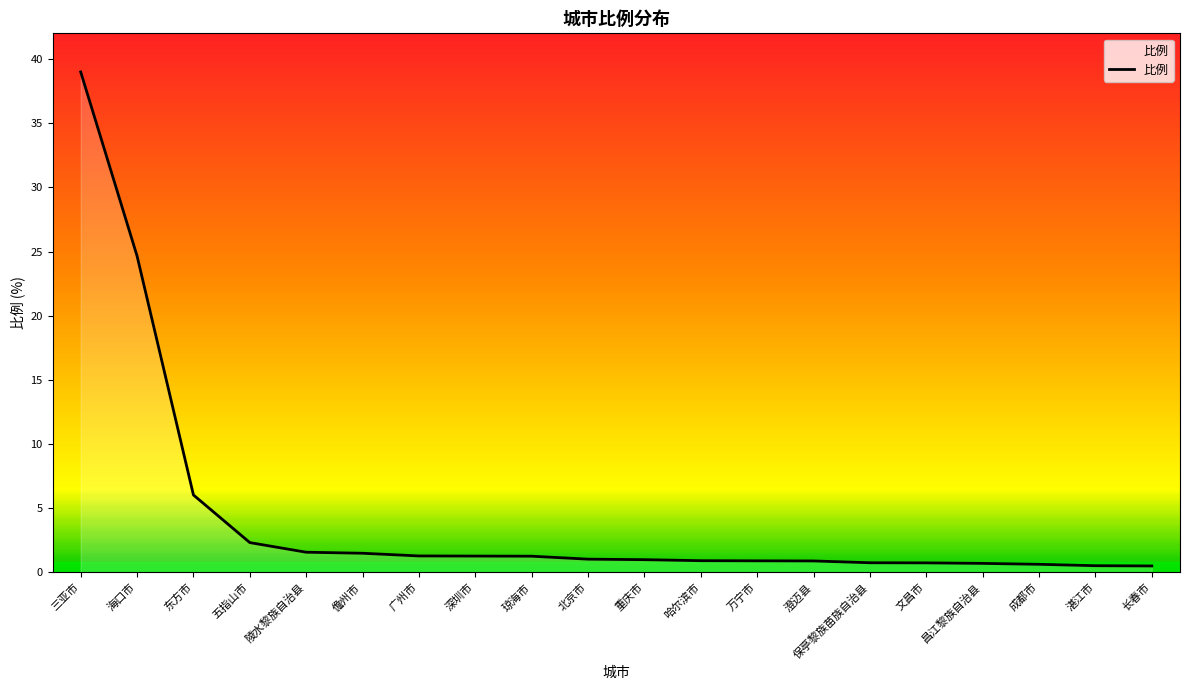

What value does the data have at 儋州市?

1.5